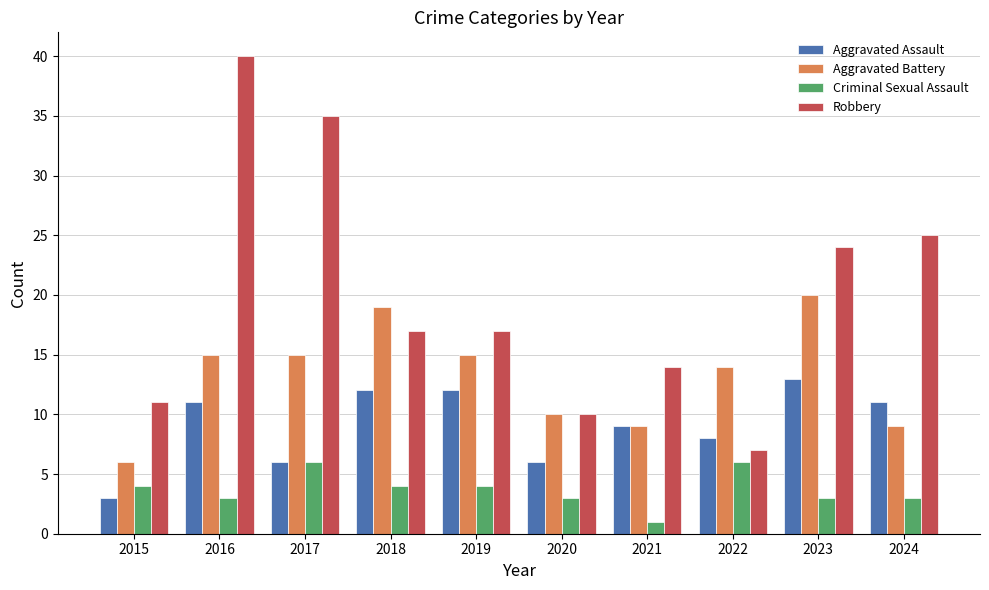

Which label corresponds to the smallest value in the chart?

2021